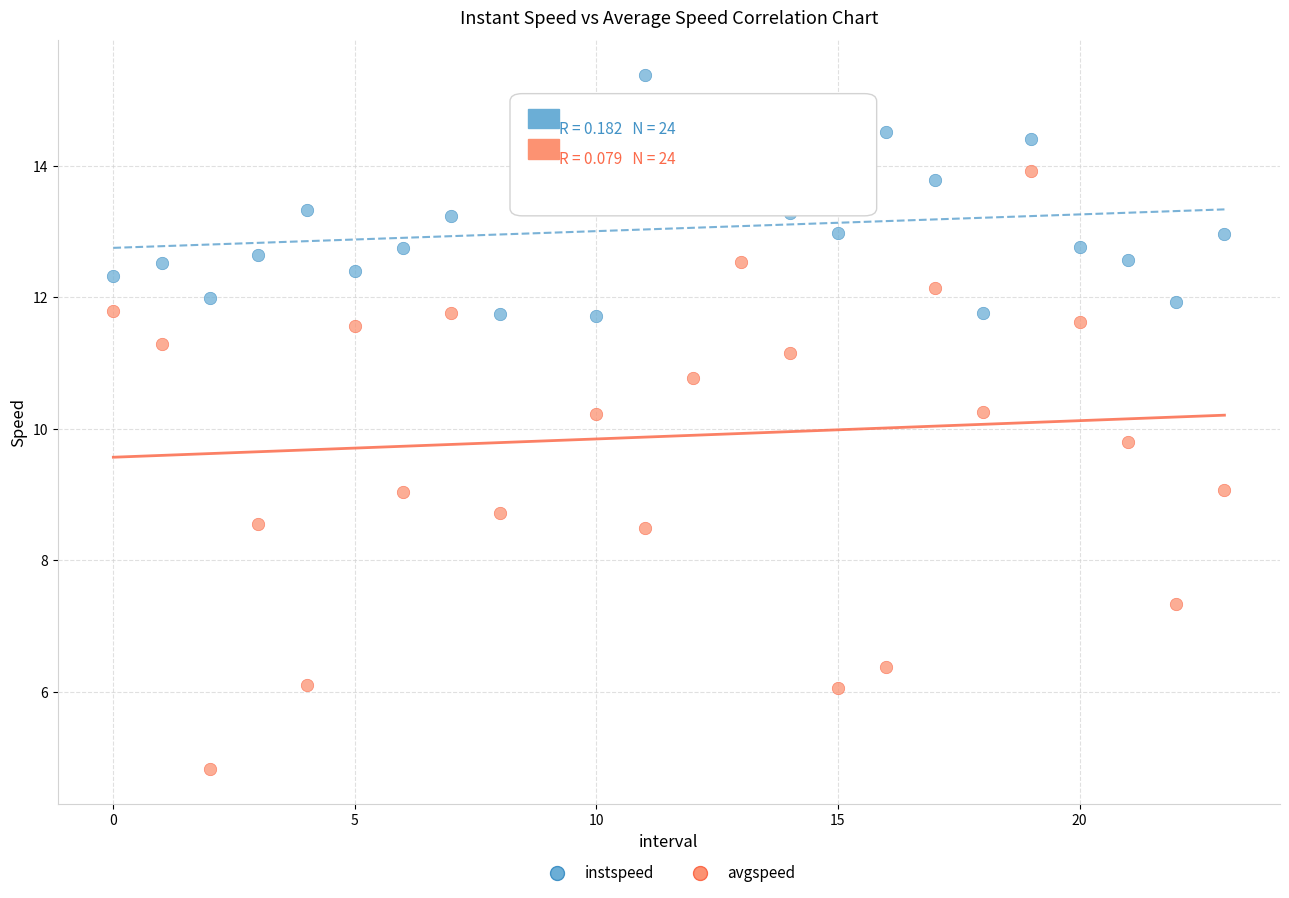

Which series has the widest spread of Y values?

avgspeed